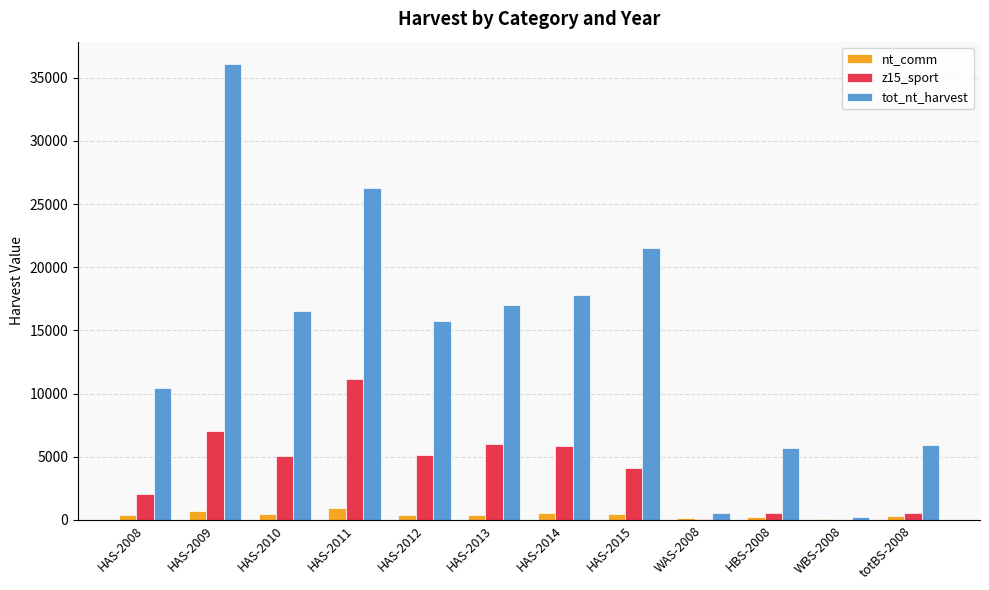

The z15_sport series shows 11191.0 at HAS-2011. True or false?

True